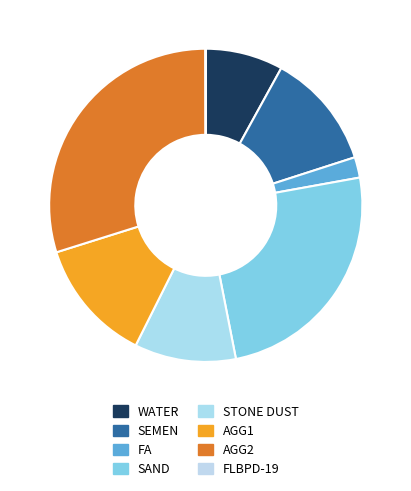

True or false: SEMEN accounts for 12% of the total.

True